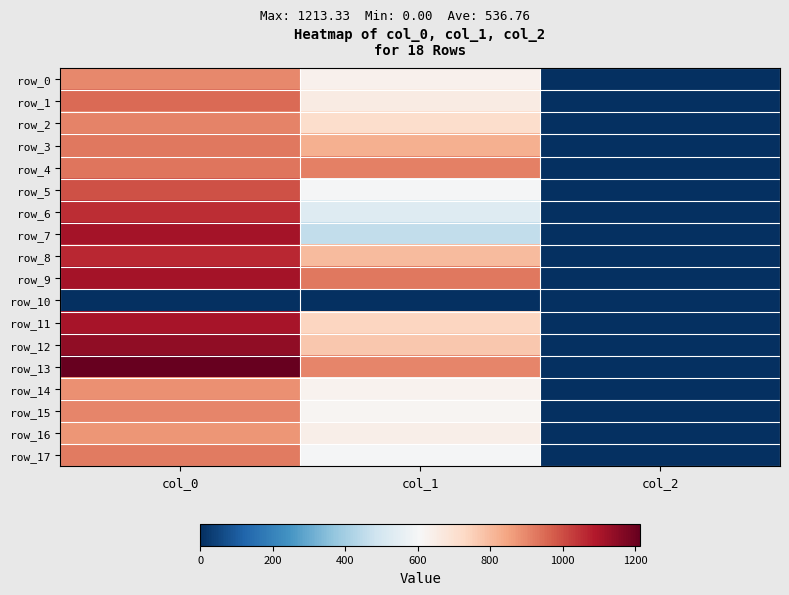

Where does the row_13 series first go above 904?

col_0